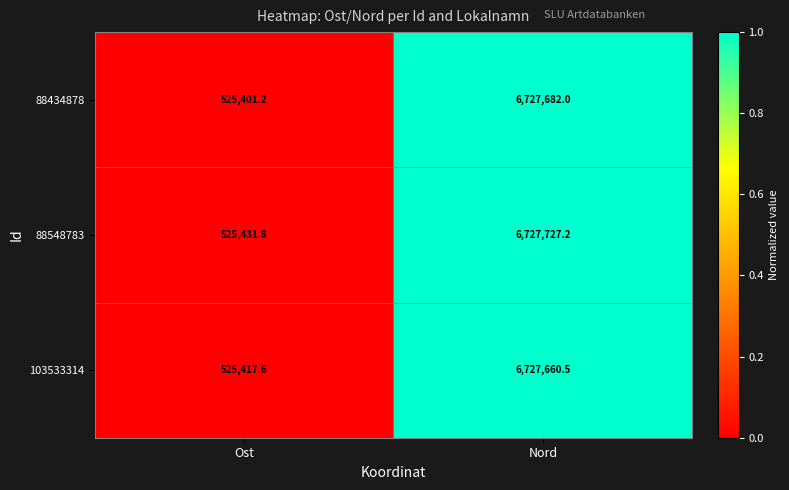

Count the number of categories in the chart.

2